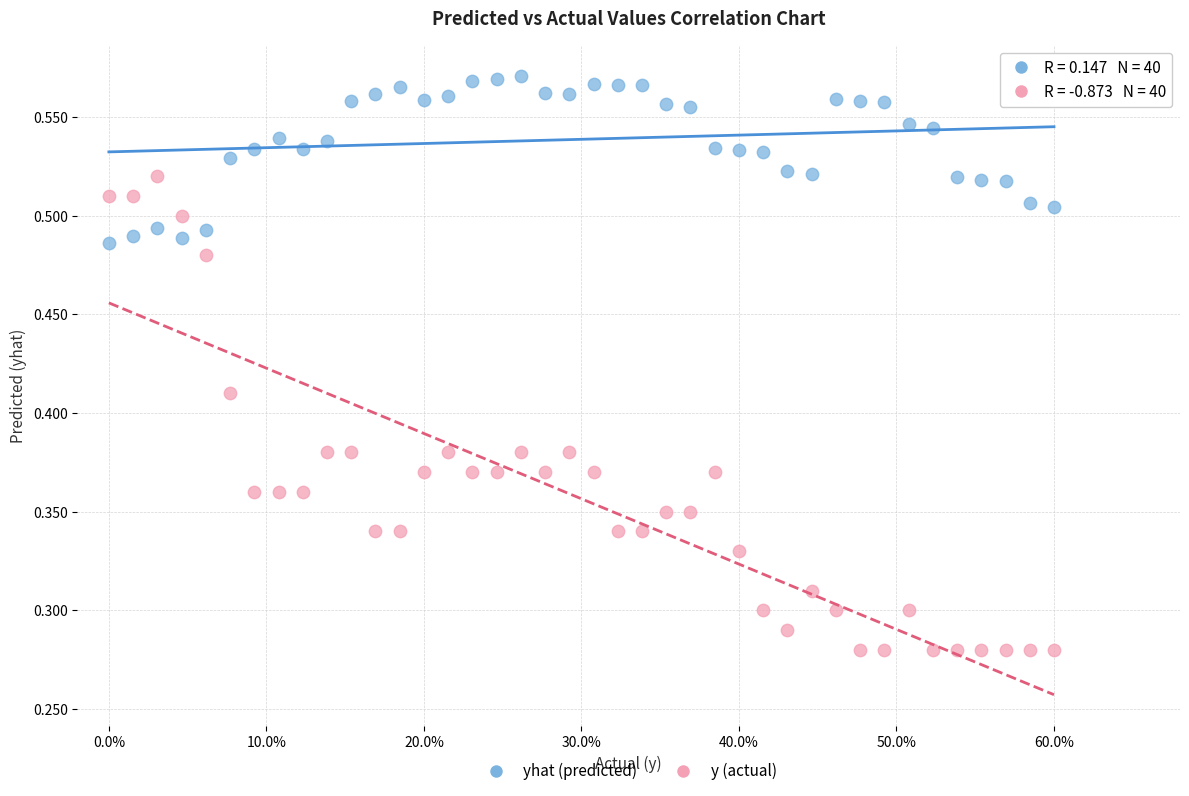

Which series contains the lowest Y value?

y (actual)